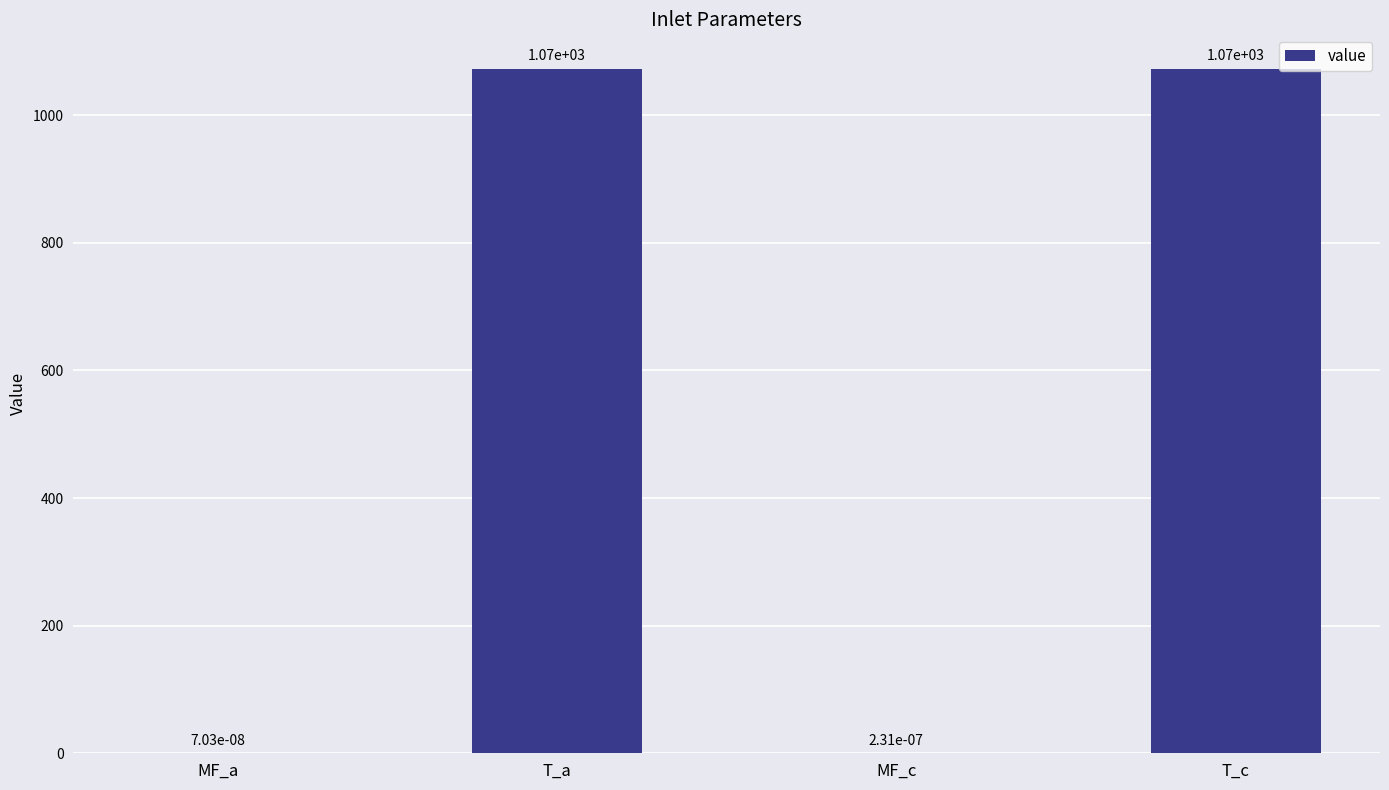

The value at T_a is 1073.0. True or false?

True